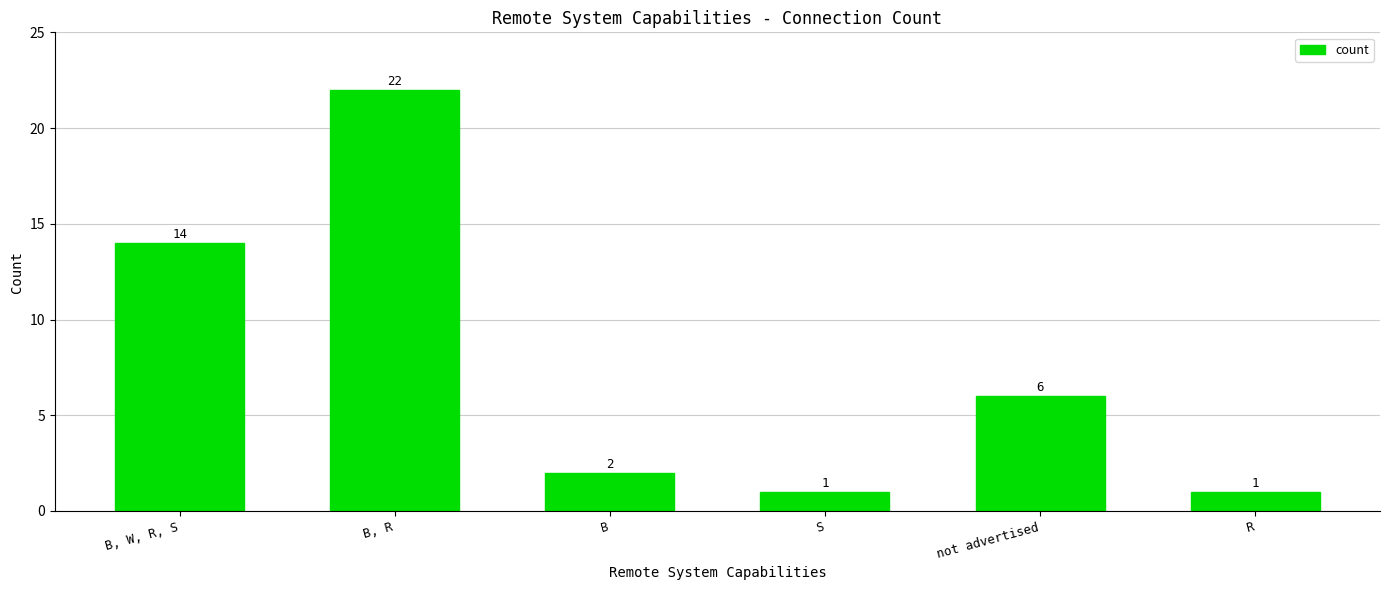

Is it true that the value at B is 2?

True